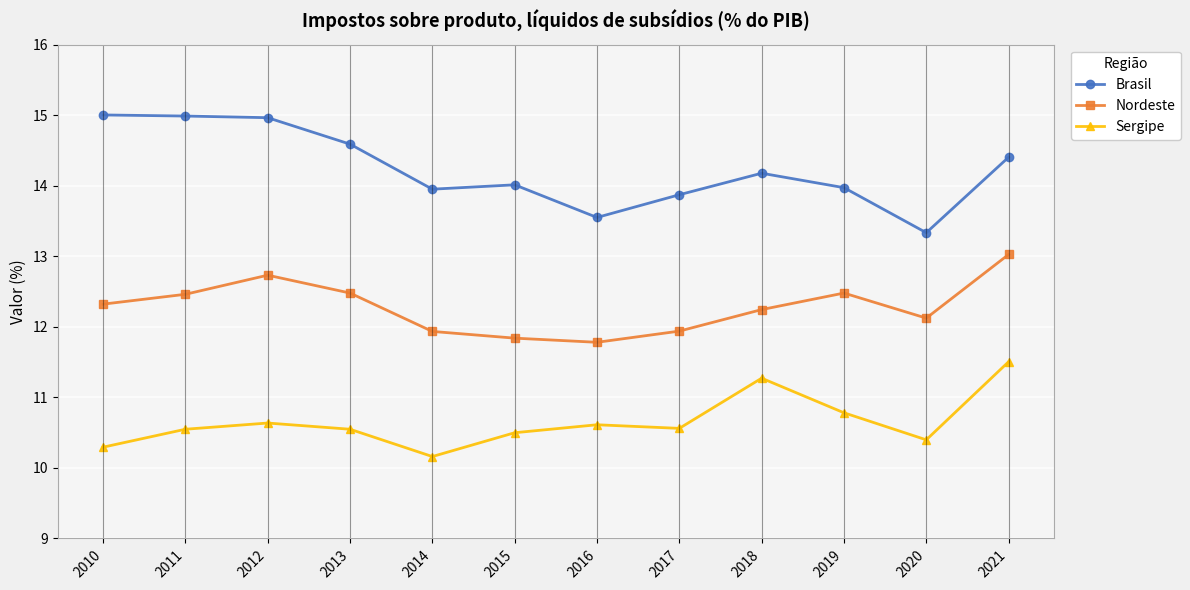

Which series changed the most between 2014 and 2021?

Sergipe